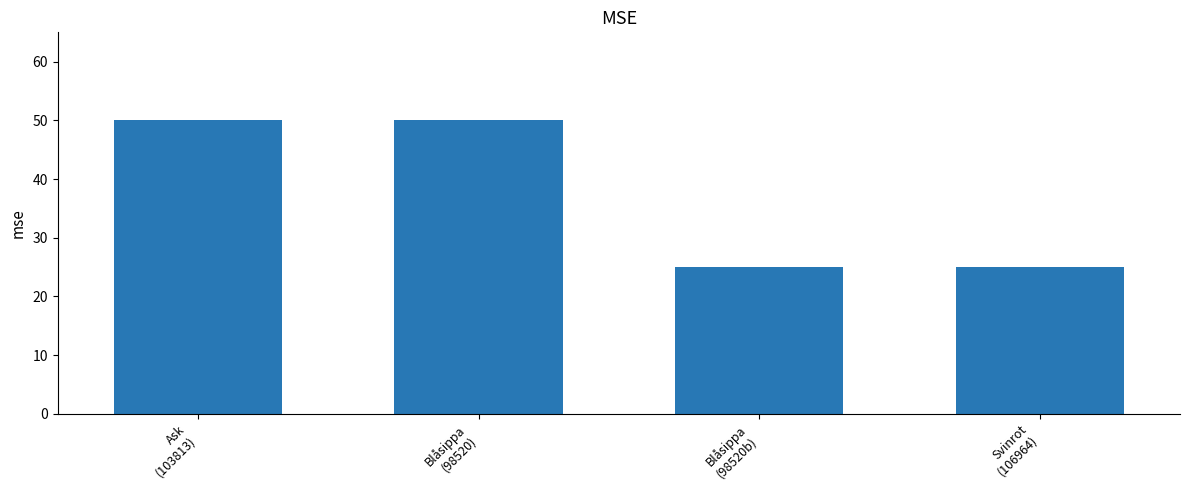

Reading left to right, what are all the values shown in this chart?

50	50	25	25